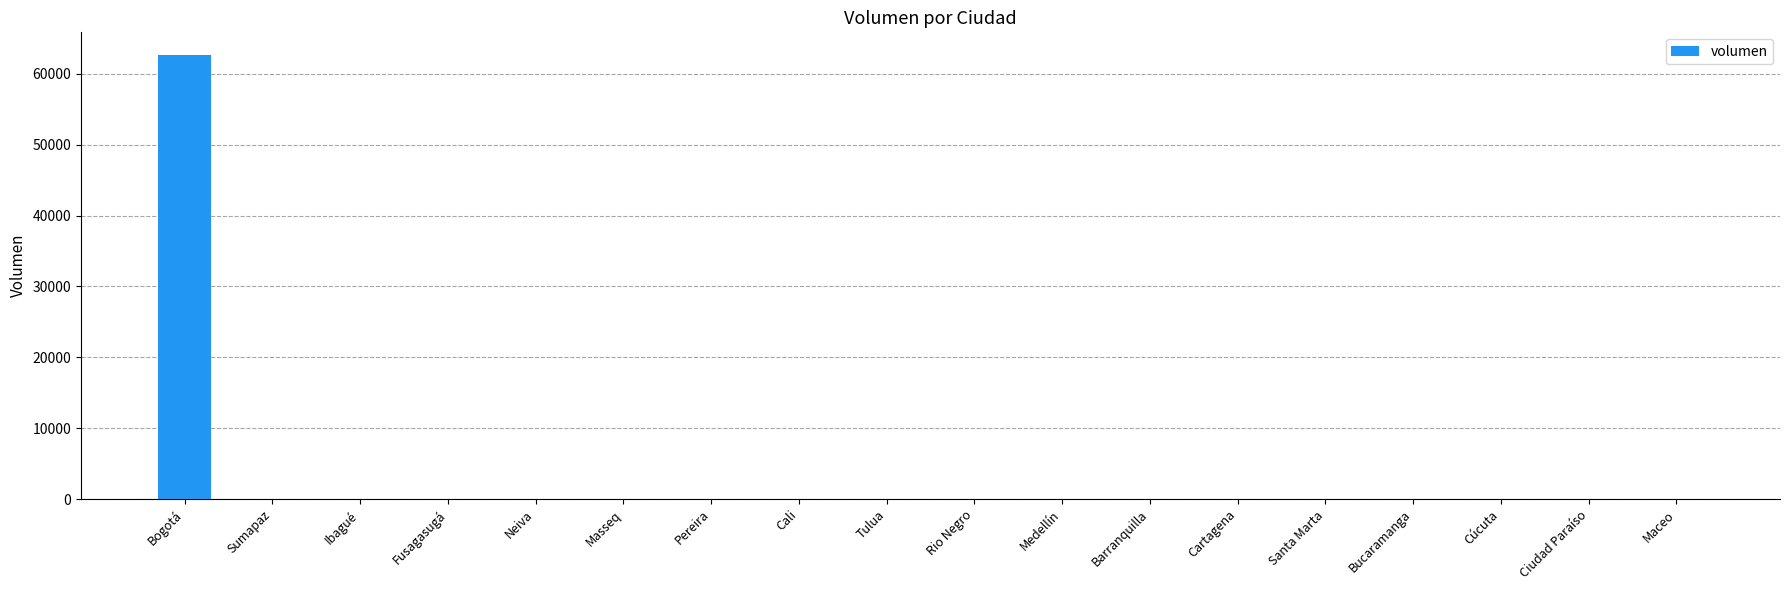

True or false: the data shows -43119 at Bucaramanga.

False